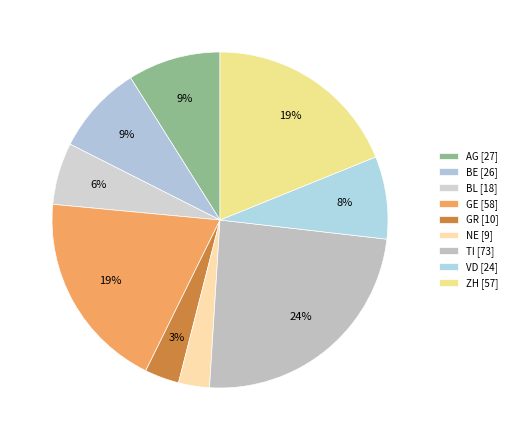

Count the number of slices in the pie.

9